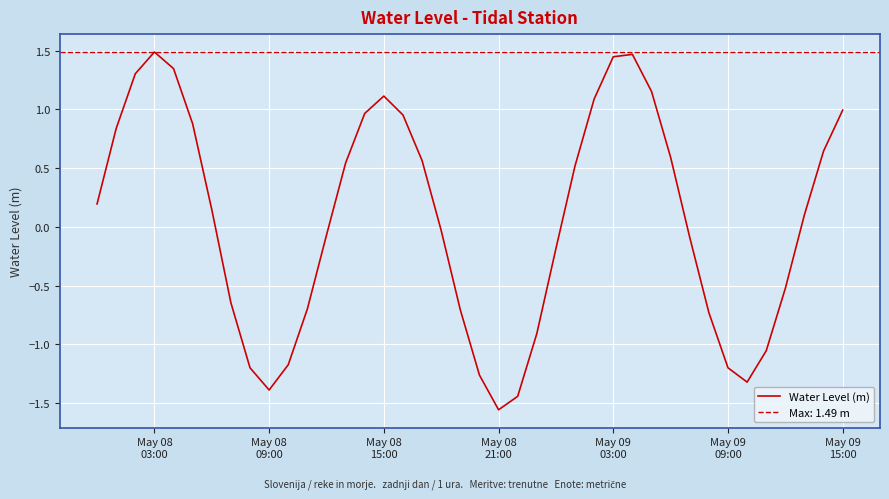

What is the sum of all values?

2.2